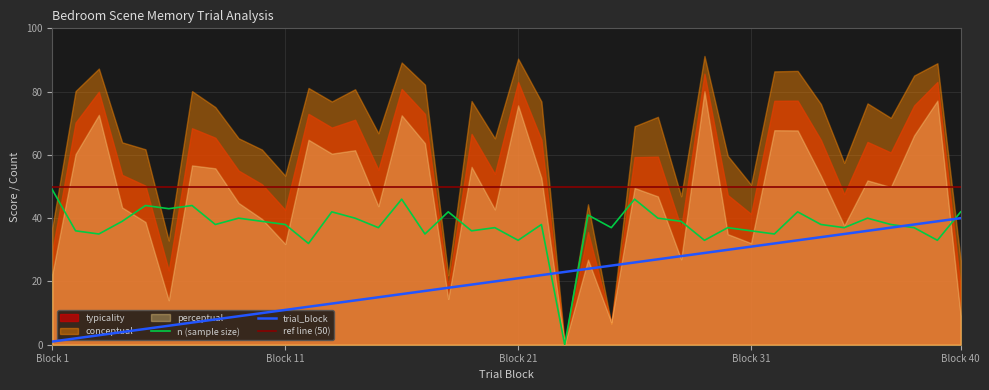

Is it true that perceptual equals 49.5 at 26?

True